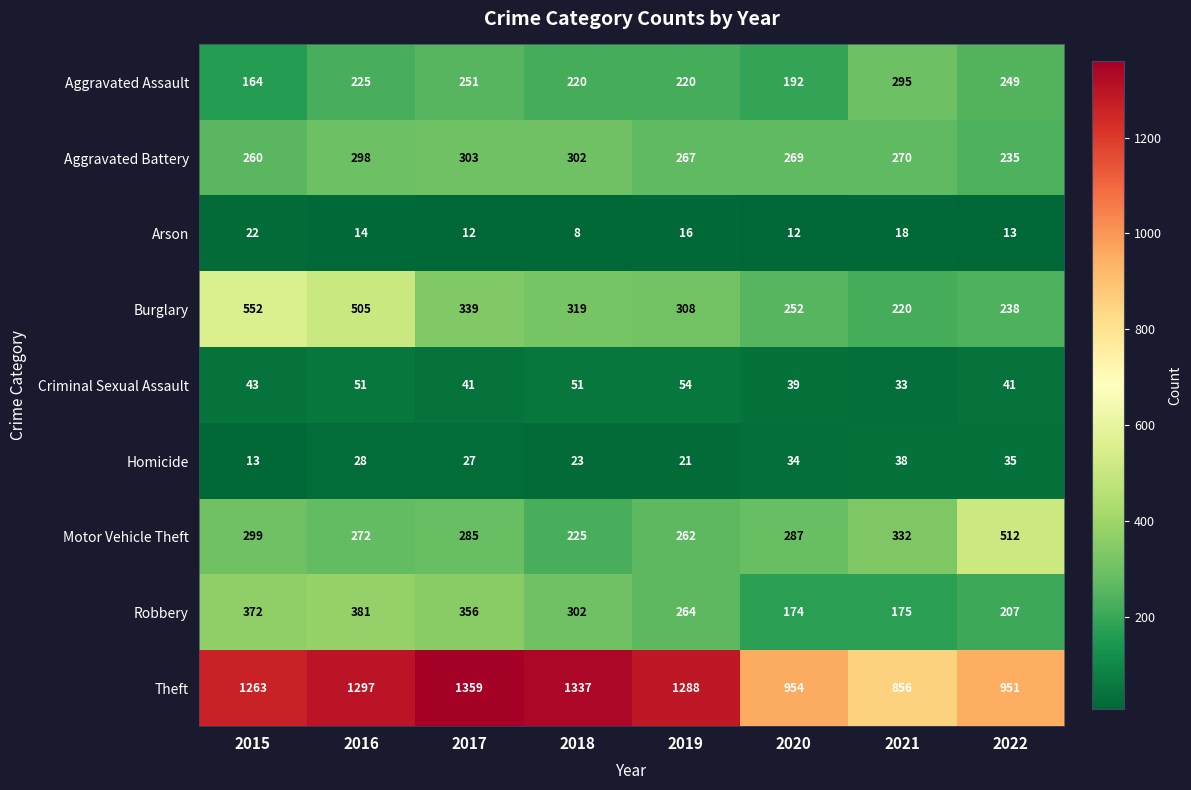

What is the spread (max minus min) of values at 2017?

1347